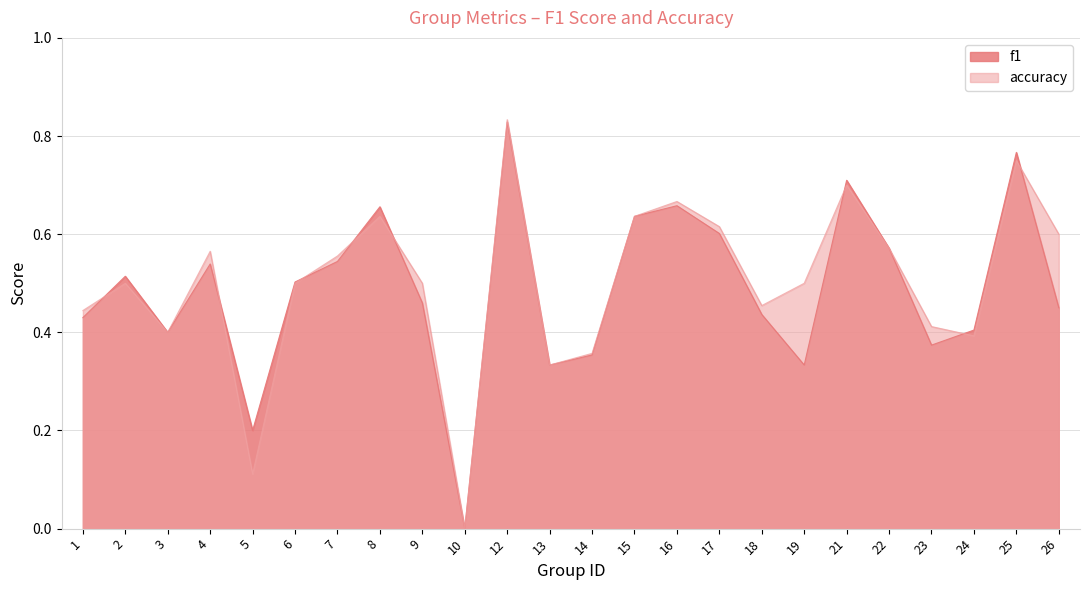

Does the chart have visible grid lines?

Yes